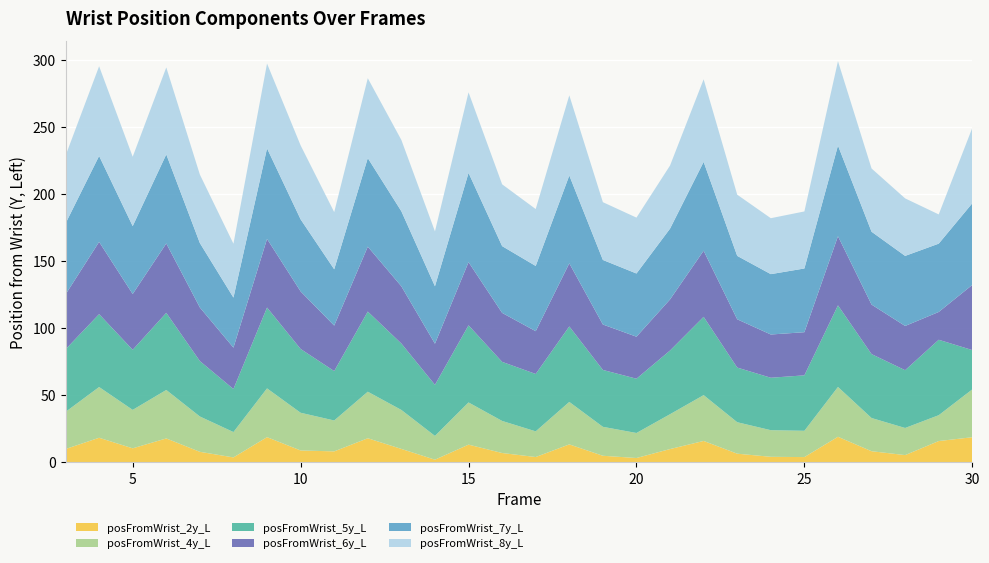

Reading right to left, extract all data points from this chart.

posFromWrist_2y_L: 18.8	16.0	5.5	8.4	19.1	4.0	4.2	6.5	16.0	10.0	3.3	5.0	13.5	4.0	7.0	13.3	2.1	10.1	18.1	8.3	8.9	18.9	3.8	7.9	17.9	10.5	18.4	10.0
posFromWrist_4y_L: 35.7	19.3	20.2	24.8	37.2	19.6	19.9	23.5	34.2	26.0	18.7	21.6	31.7	19.1	23.9	31.5	17.7	29.1	34.7	23.0	28.1	36.4	18.9	26.4	36.1	28.7	37.9	27.7
posFromWrist_5y_L: 29.3	56.3	43.1	47.7	60.9	41.4	39.1	40.8	58.4	47.5	40.5	42.4	56.3	42.8	44.1	57.5	38.1	49.5	59.8	36.9	47.6	60.3	32.1	41.4	57.5	44.8	54.4	46.7
posFromWrist_6y_L: 48.6	20.7	33.0	36.9	51.6	32.2	32.3	36.0	49.3	38.1	31.3	33.9	47.1	31.9	36.5	47.1	30.7	42.7	48.4	33.9	42.9	51.2	30.9	40.0	51.8	41.6	53.9	40.9
posFromWrist_7y_L: 60.9	51.0	52.3	54.4	67.7	47.5	45.0	47.3	66.3	52.8	47.2	48.2	65.5	48.7	49.8	66.6	42.9	56.0	66.1	42.0	53.8	67.6	37.4	48.1	66.5	50.7	64.1	53.0
posFromWrist_8y_L: 56.2	21.8	42.9	47.2	62.9	42.5	41.7	45.7	61.6	47.1	41.7	43.1	59.8	42.4	46.1	60.1	40.9	53.2	59.6	42.6	55.2	63.3	40.2	51.1	64.9	51.8	66.9	50.5